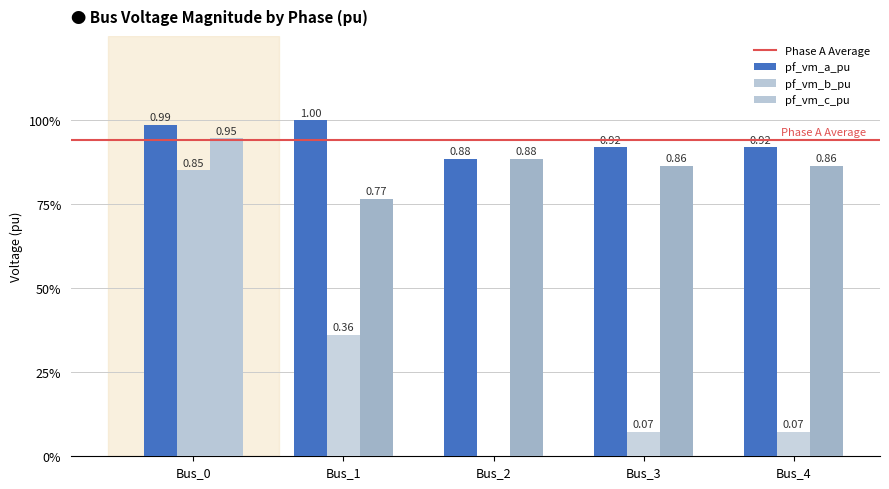

Which label corresponds to the largest value in the chart?

Bus_1